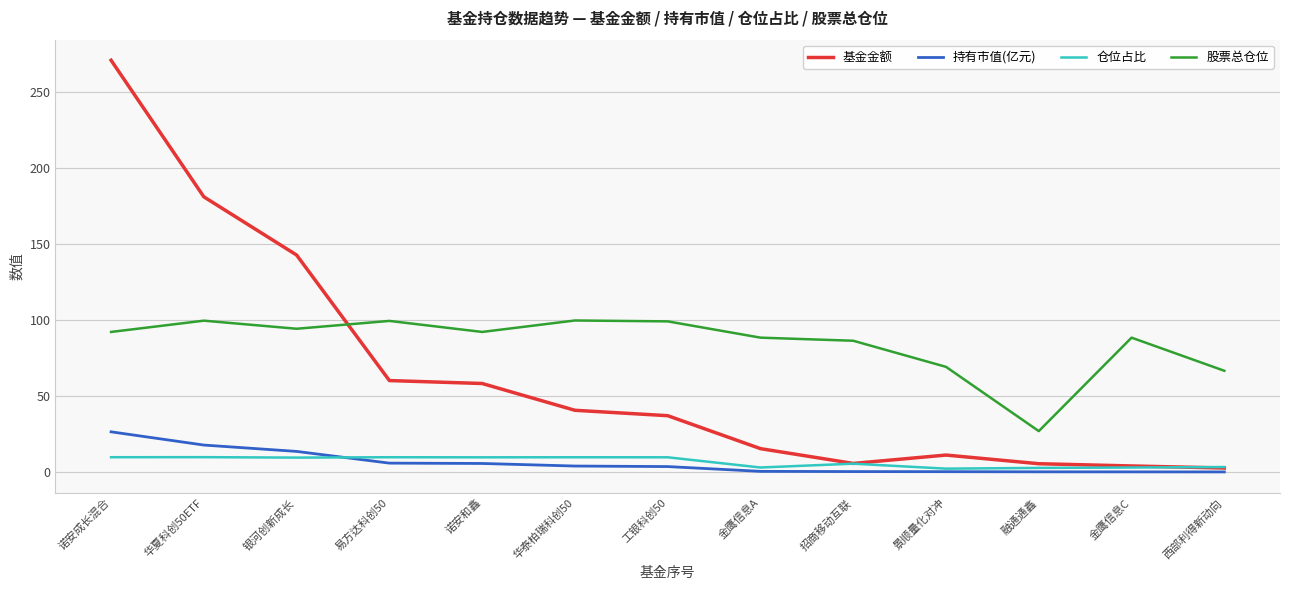

Where is 股票总仓位 nearest to the value 63?

西部利得新动向